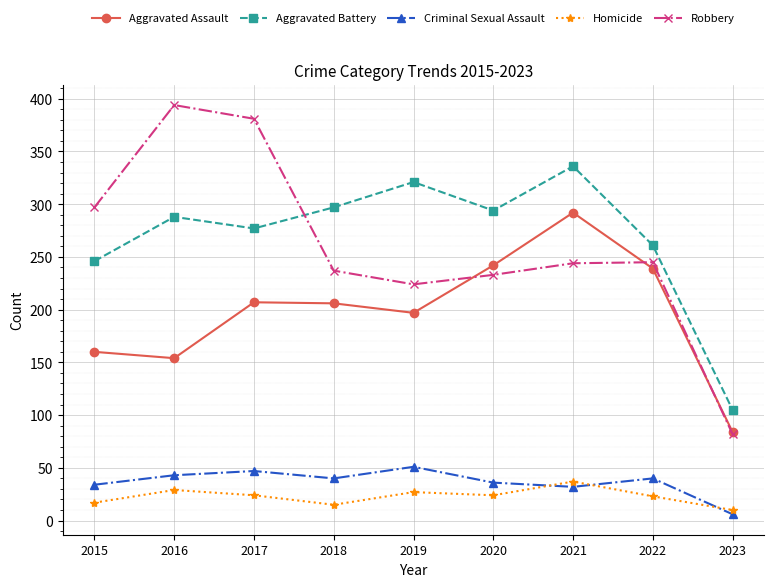

Is it true that Aggravated Assault equals 233 at 2015?

False